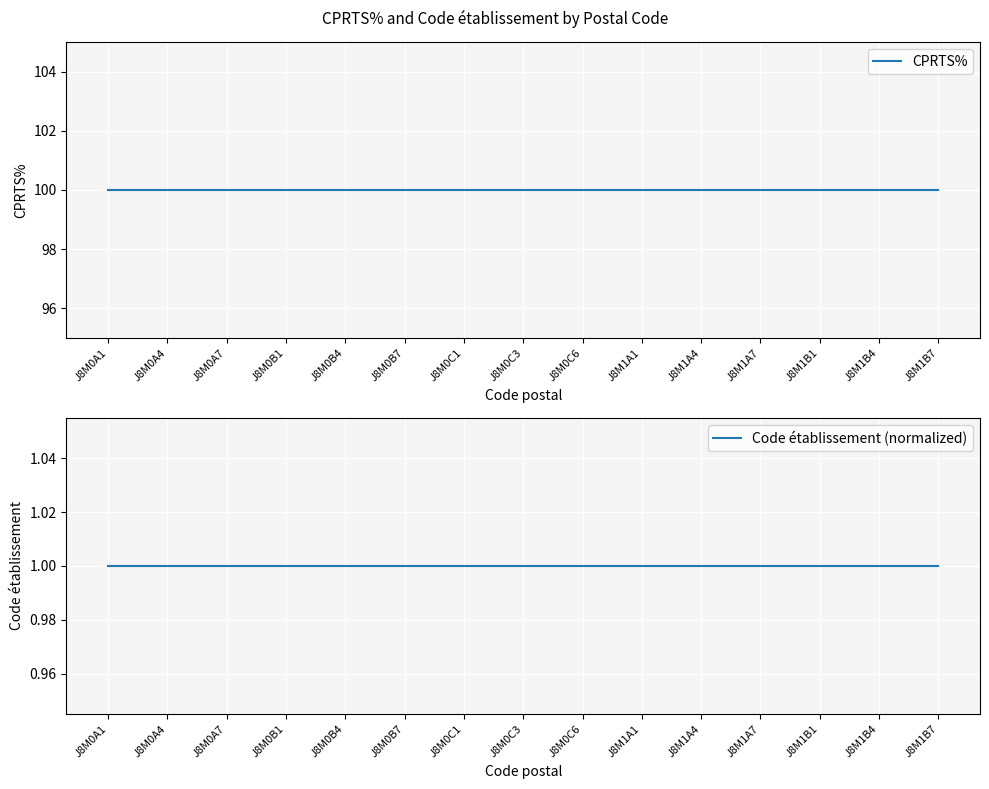

True or false: CPRTS% and Code établissement (normalized) cross at least once.

False